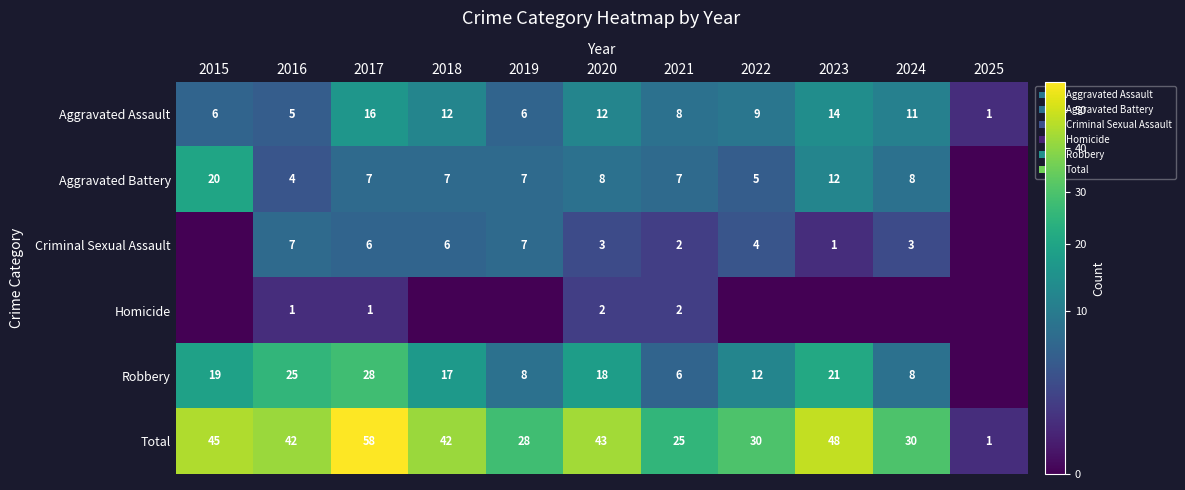

The Aggravated Battery series shows 7 at 2018. True or false?

True